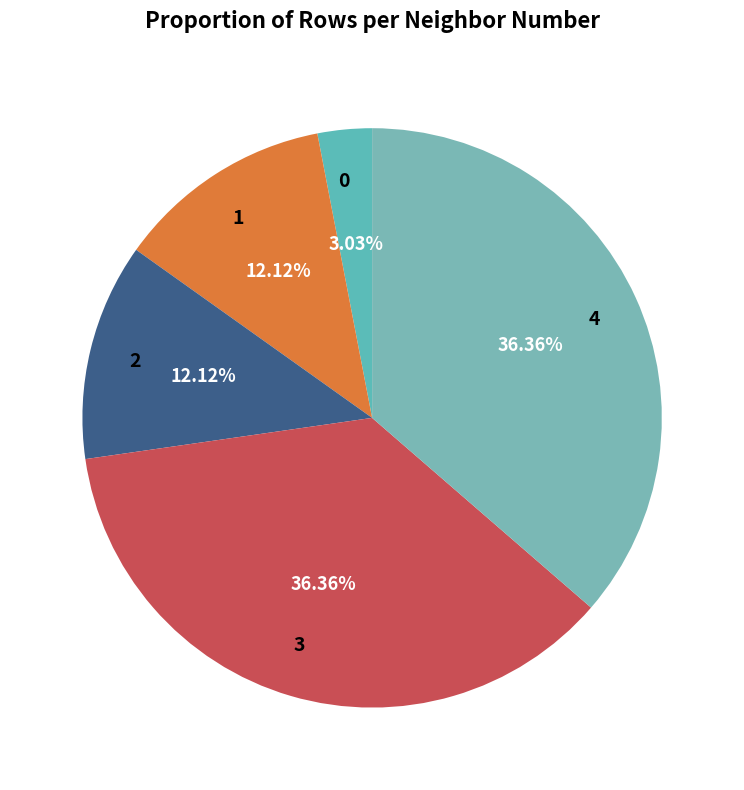

Which category has the smallest portion of the pie?

0